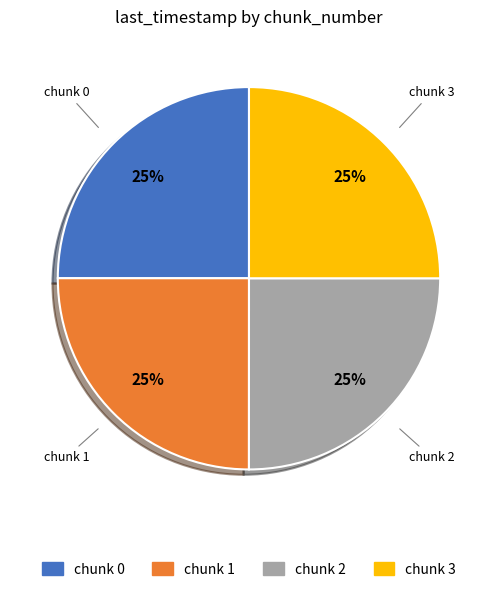

To the nearest percent, what is the average slice percentage?

25%